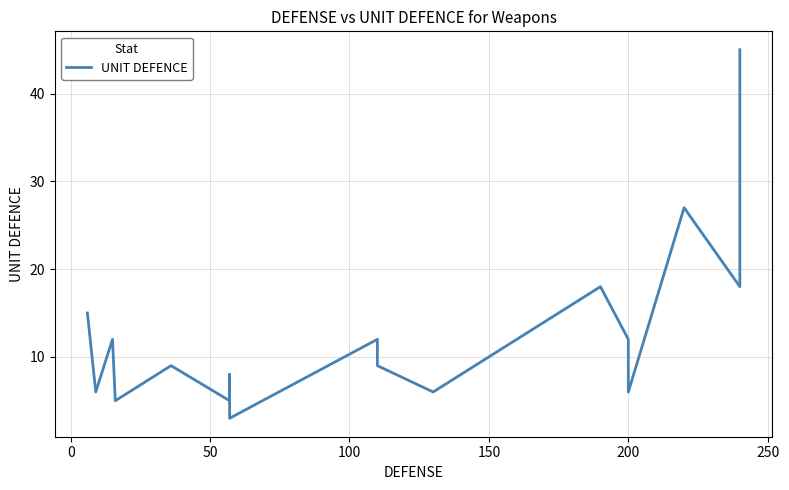

Reading left to right, list all the values displayed in this chart.

15	6	12	5	9	5	5	8	3	12	9	6	18	12	6	27	18	45